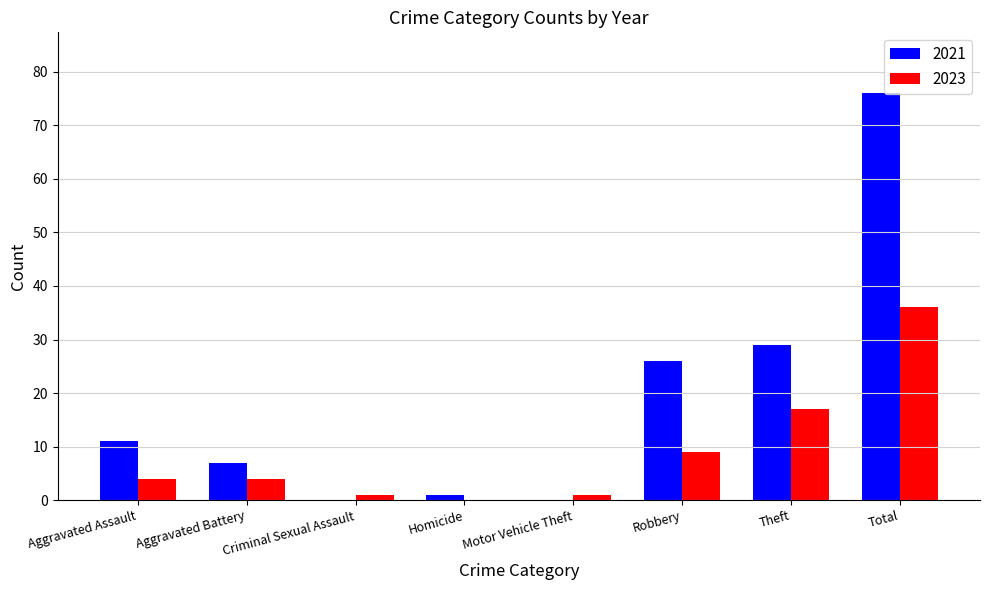

Where is 2023 nearest to the value 18?

Theft